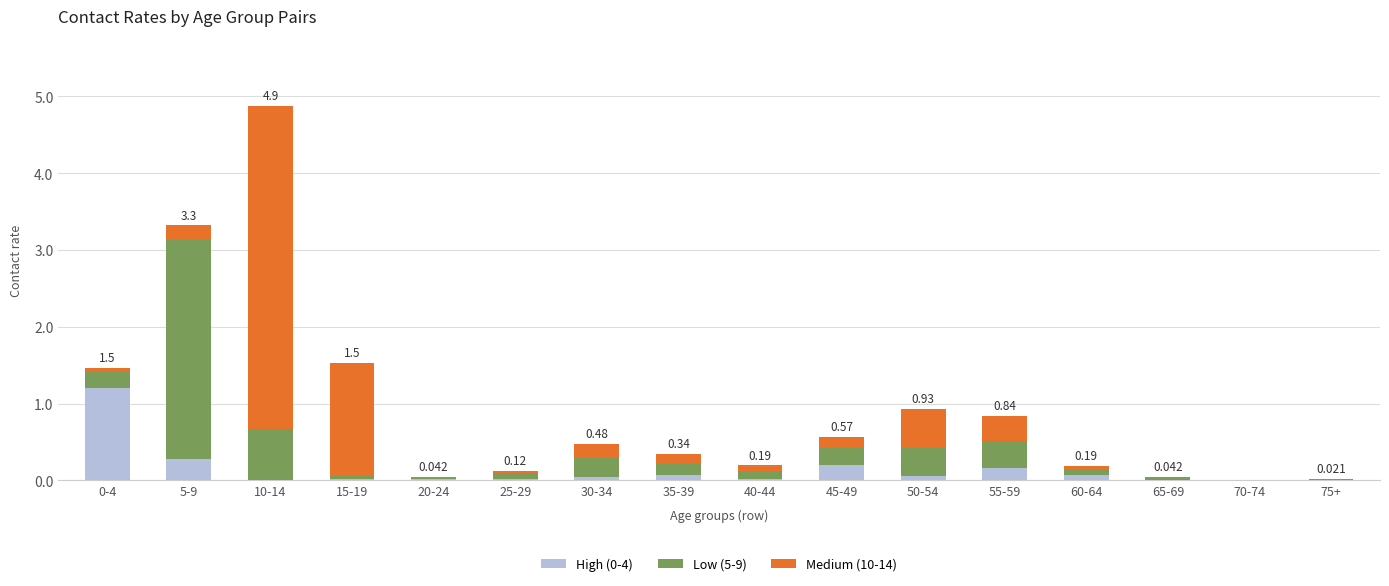

Count the number of data series in this chart.

3